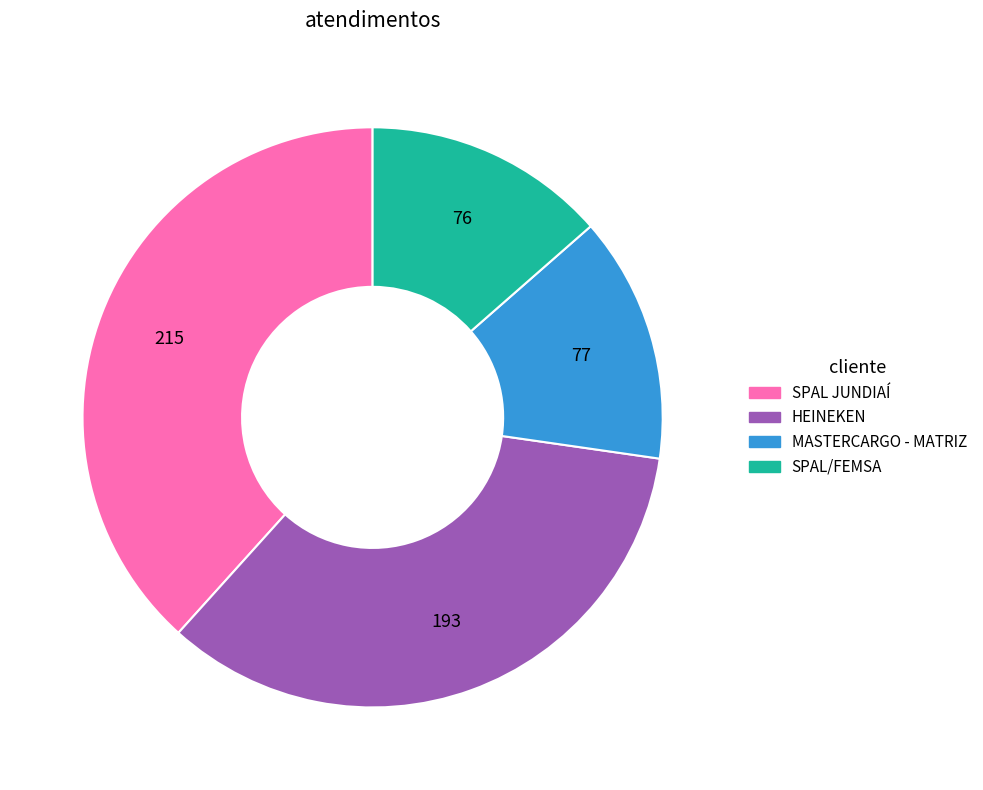

The SPAL/FEMSA slice represents 2% of the pie. True or false?

False